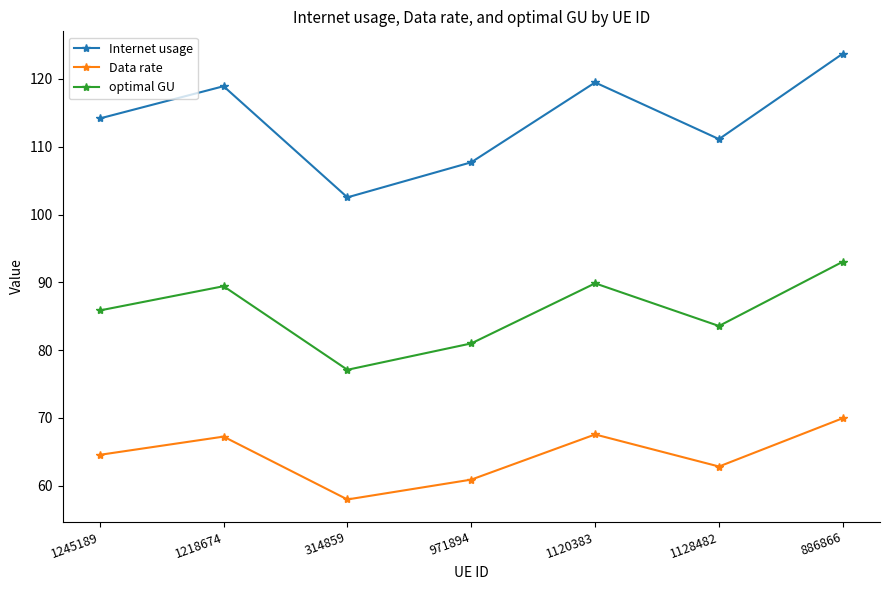

Is this an area chart (filled region under the line)?

No